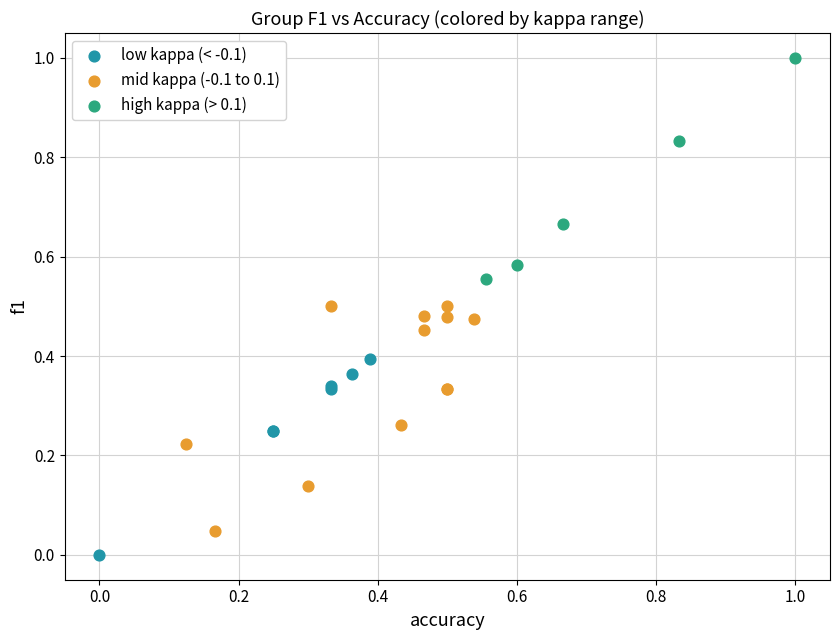

Which series reaches the minimum Y coordinate?

low kappa (< -0.1)